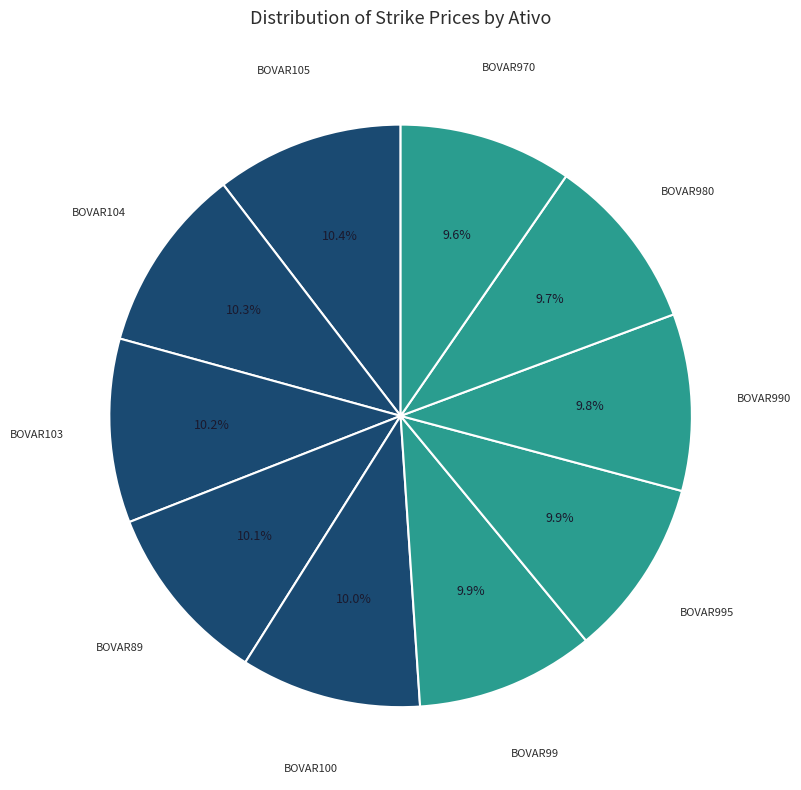

Rank the categories by value from lowest to highest.

BOVAR970, BOVAR980, BOVAR990, BOVAR995, BOVAR99, BOVAR100, BOVAR89, BOVAR103, BOVAR104, BOVAR105